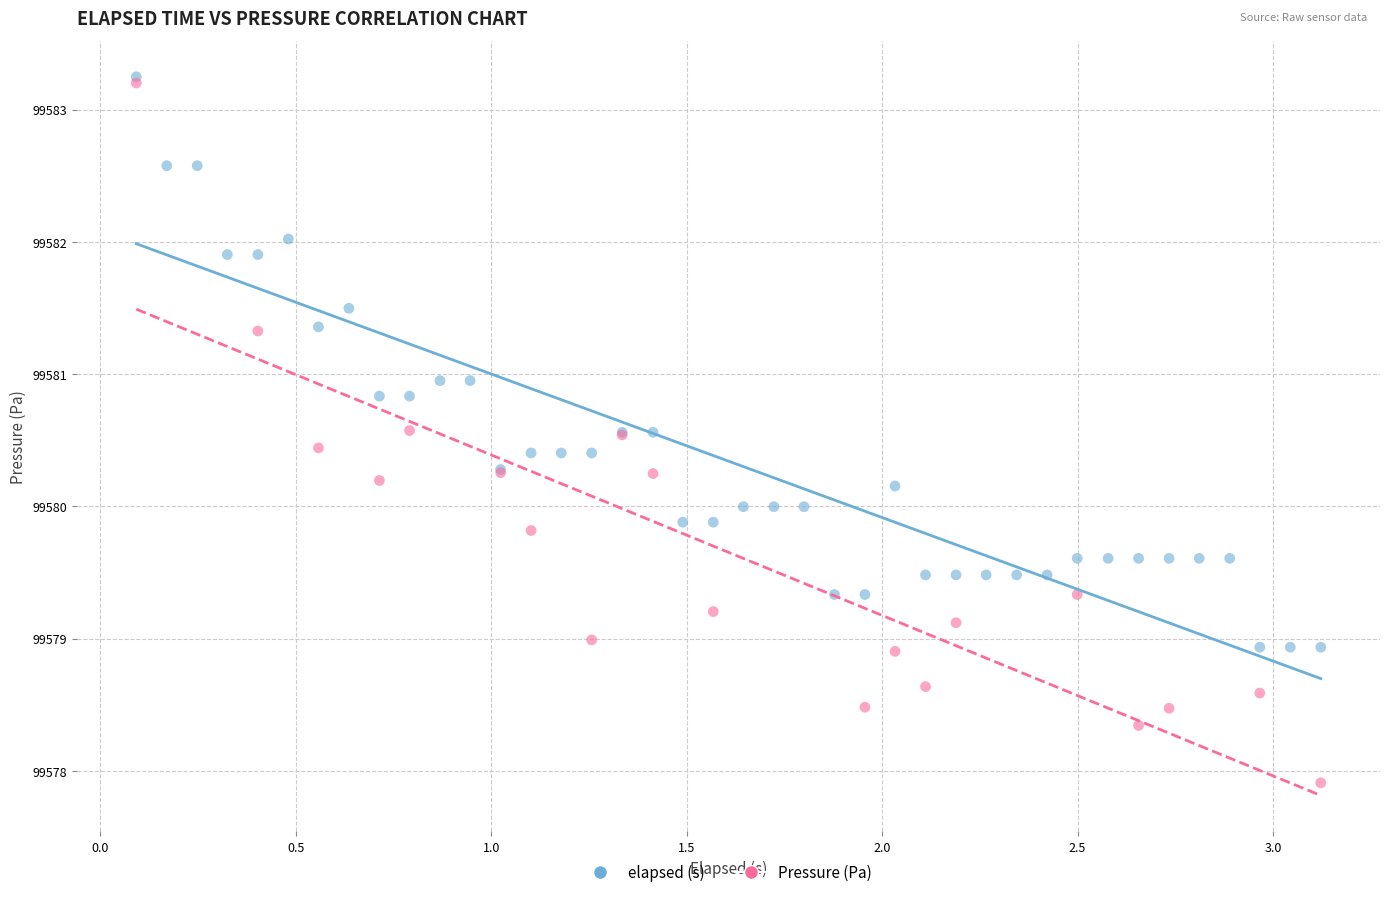

Which series has the largest Y range (max minus min)?

Pressure (Pa)